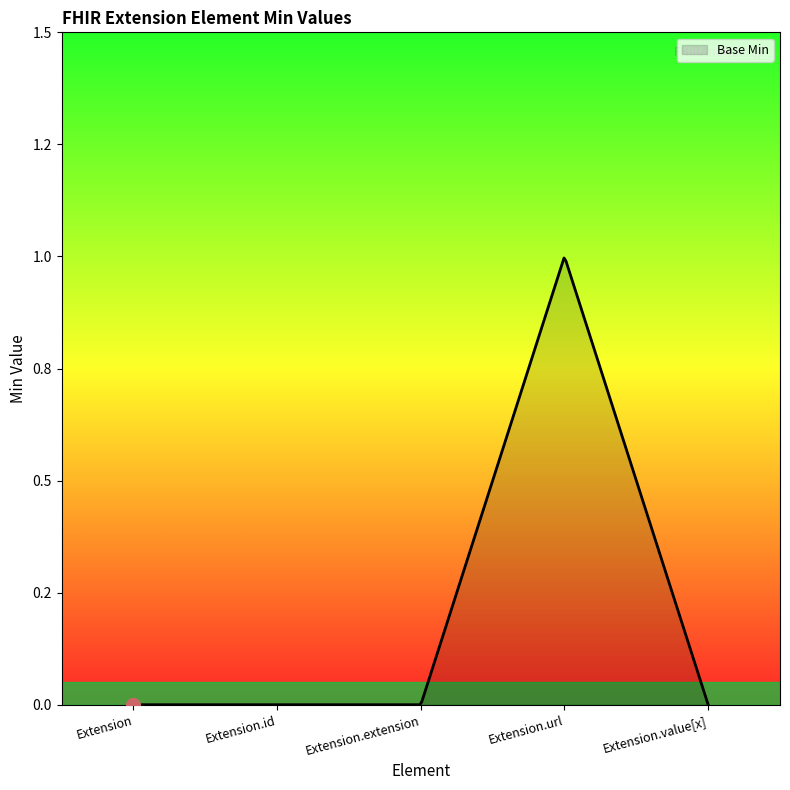

Does the chart have visible grid lines?

No